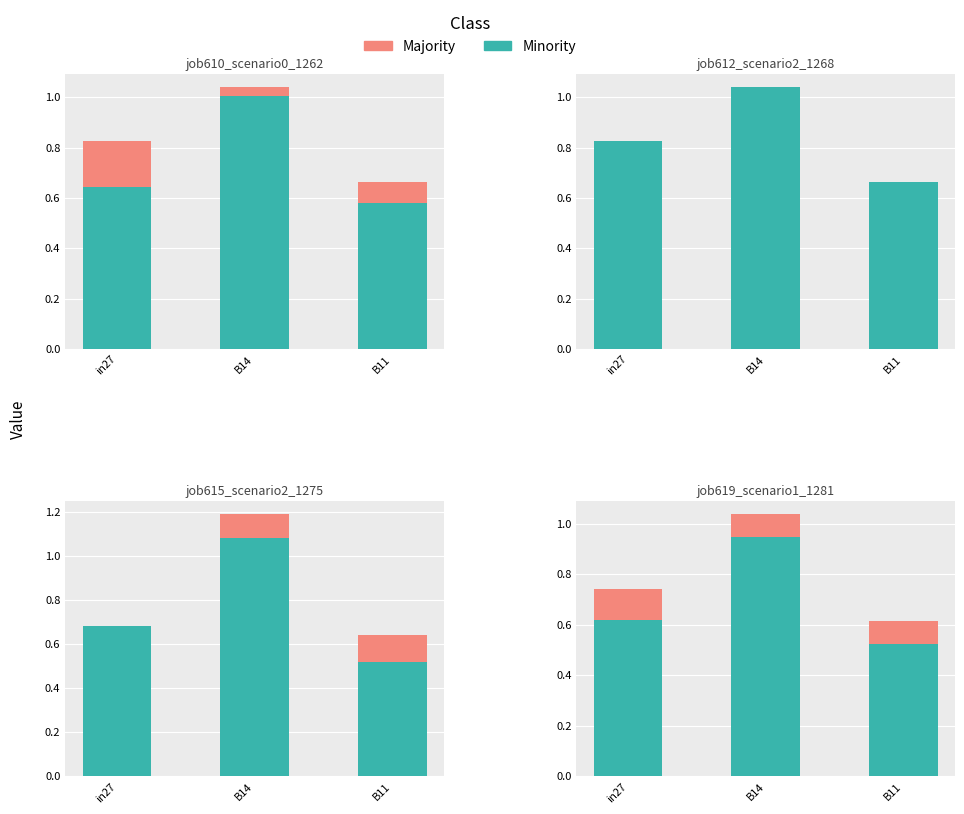

How many categories are shown in the chart?

3